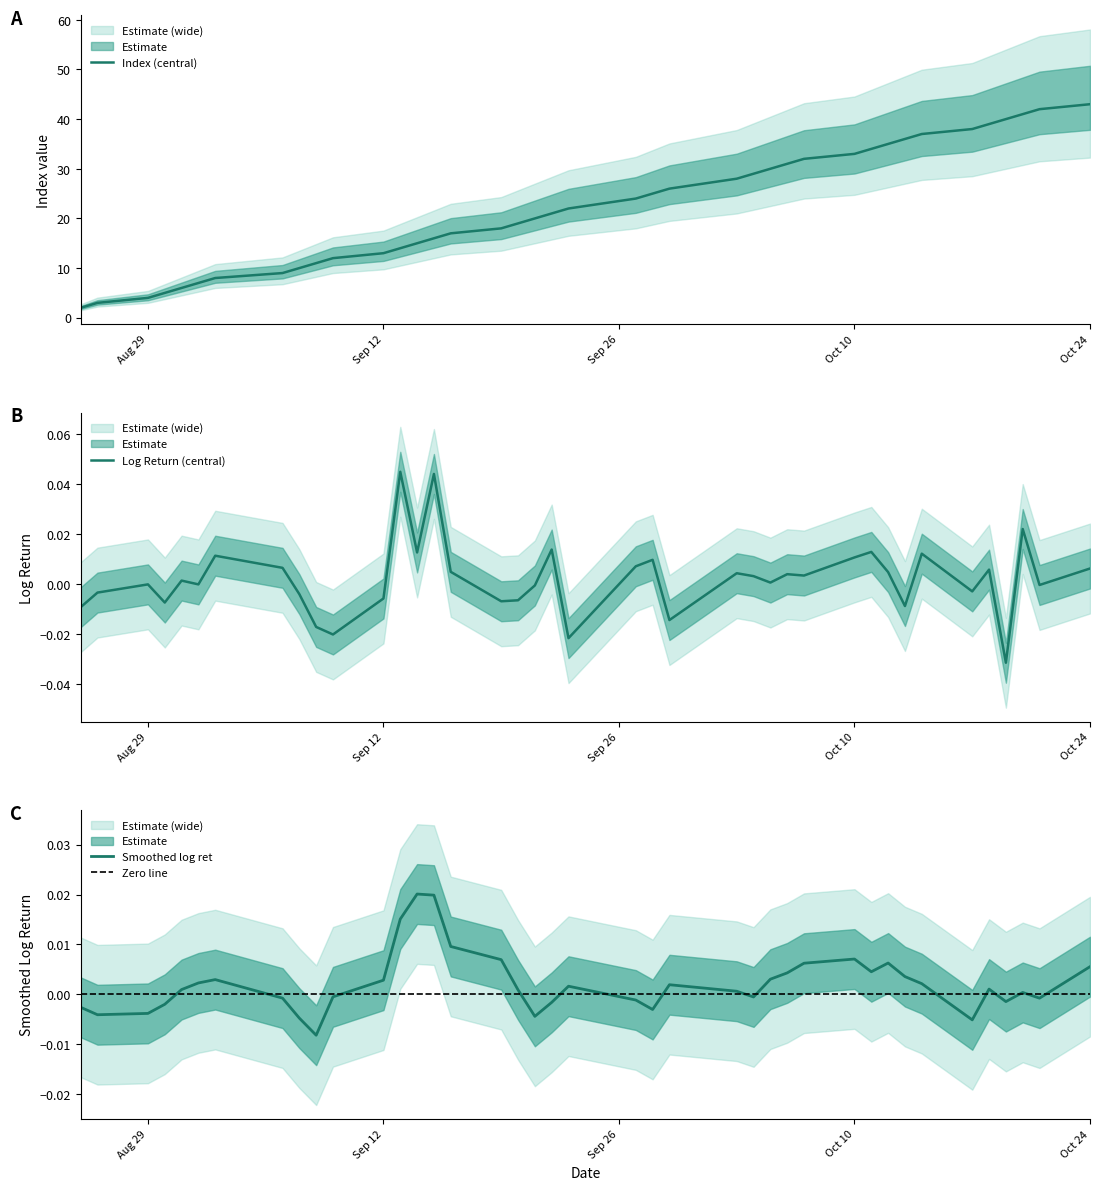

What is the maximum value for Index (central)?

43